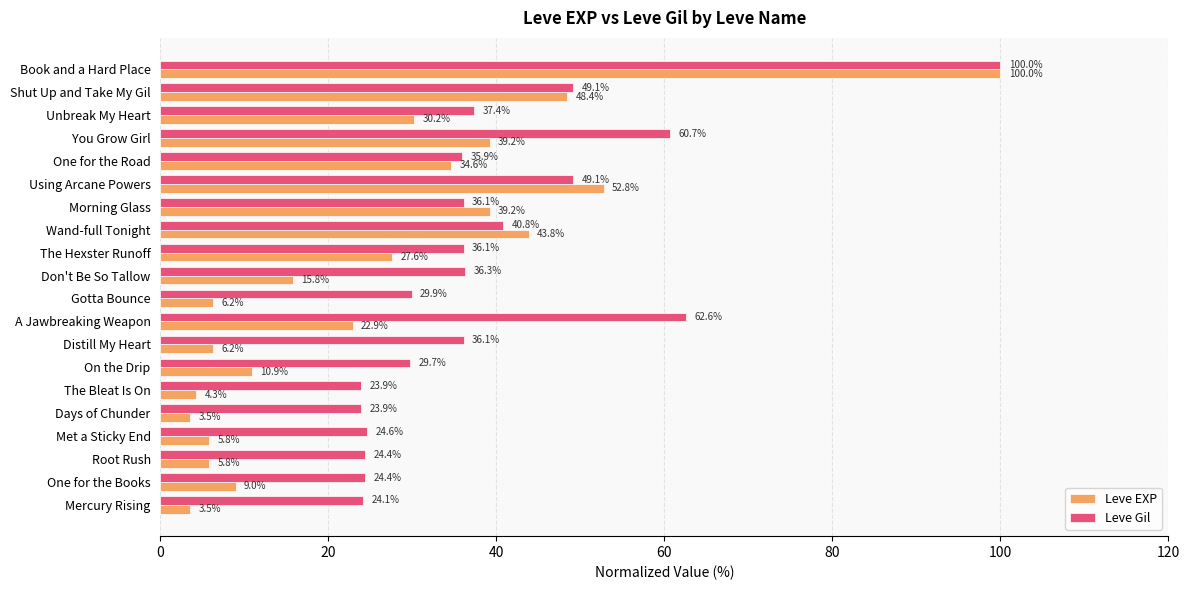

List the series in order of their overall mean, lowest first.

Leve EXP, Leve Gil